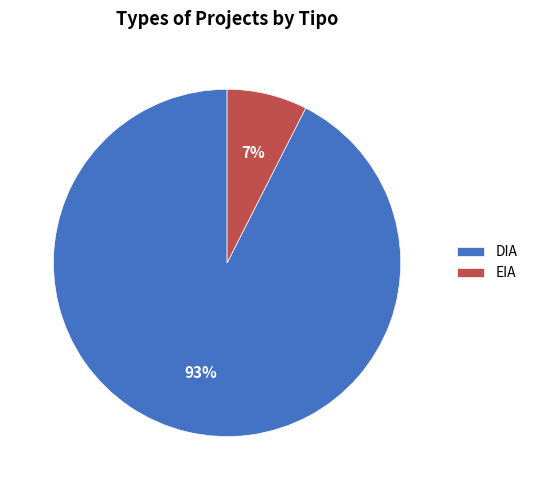

To the nearest percent, what portion does EIA represent?

7%